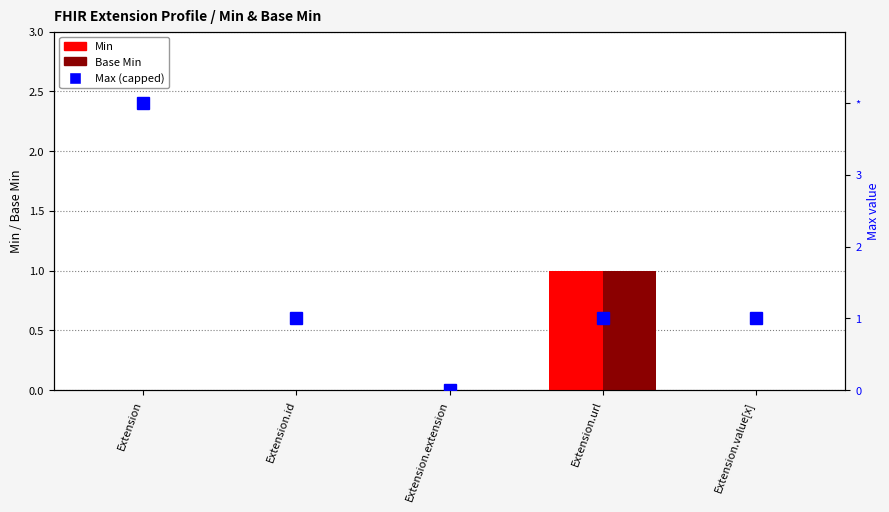

Reading left to right, what are all the values shown in this chart?

Min: Extension=0	Extension.id=0	Extension.extension=0	Extension.url=1	Extension.value[x]=0
Base Min: Extension=0	Extension.id=0	Extension.extension=0	Extension.url=1	Extension.value[x]=0
Max (capped): Extension=4	Extension.id=1	Extension.extension=0	Extension.url=1	Extension.value[x]=1